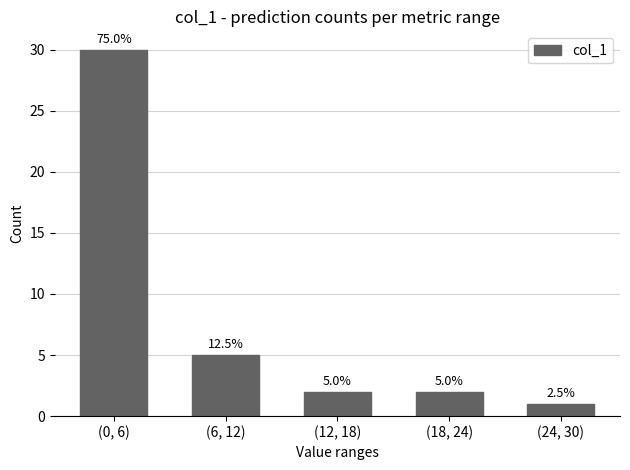

Are the bars horizontal?

No